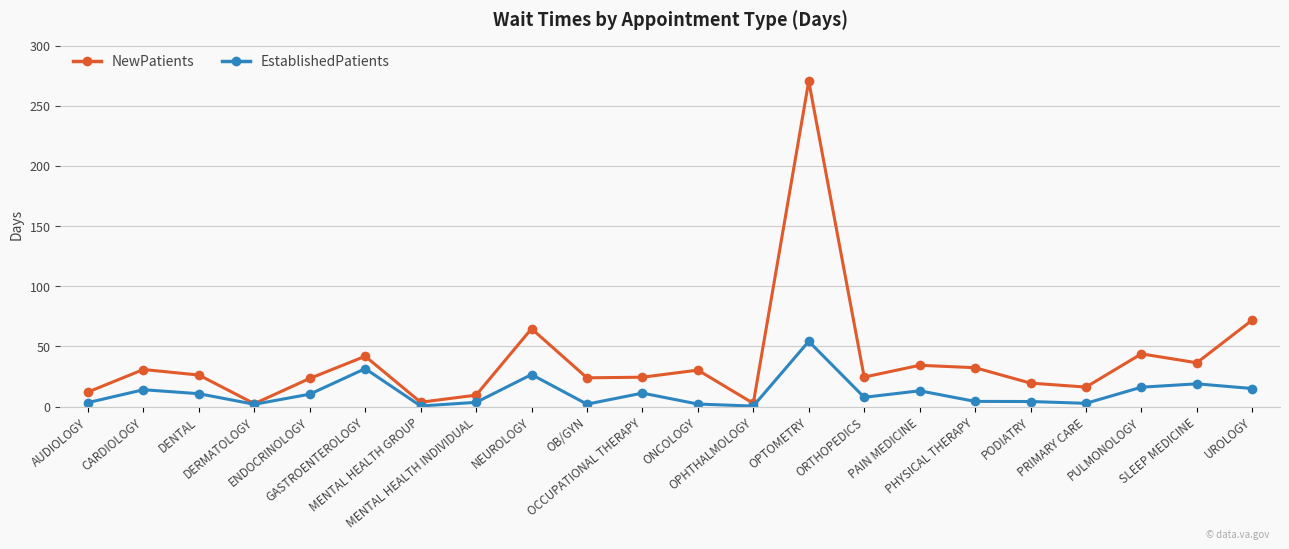

Which series changed the most between OPHTHALMOLOGY and PRIMARY CARE?

NewPatients